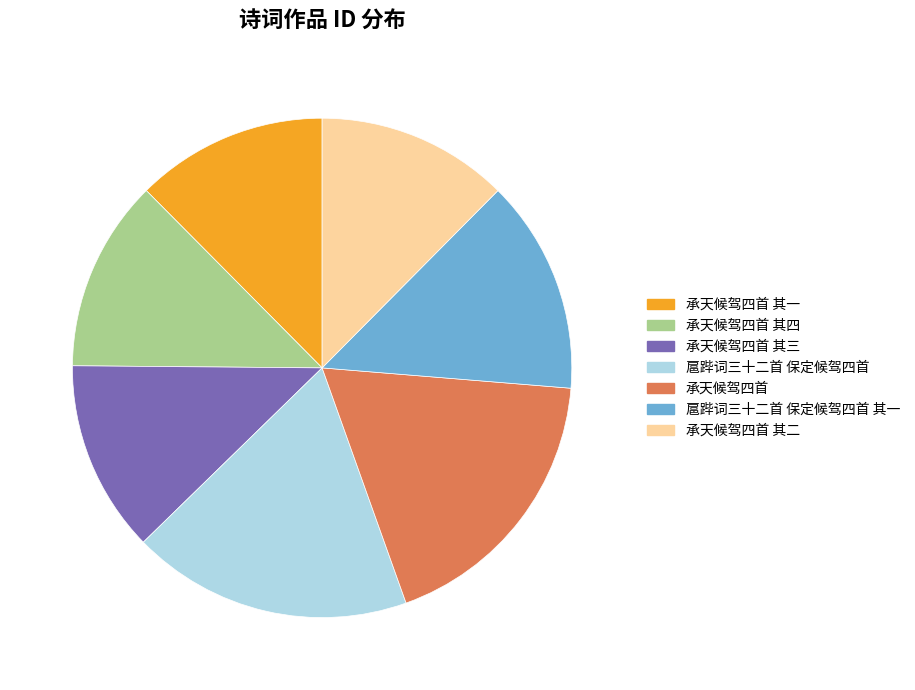

Is there any slice that represents more than half of the pie?

No